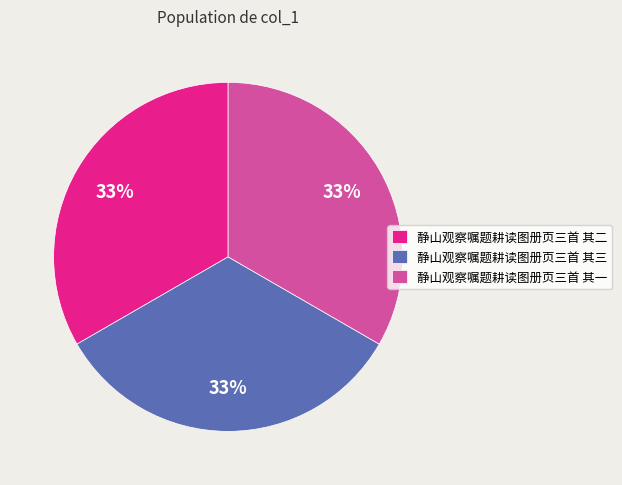

Does 静山观察嘱题耕读图册页三首 其三 account for over 50% of the chart?

No